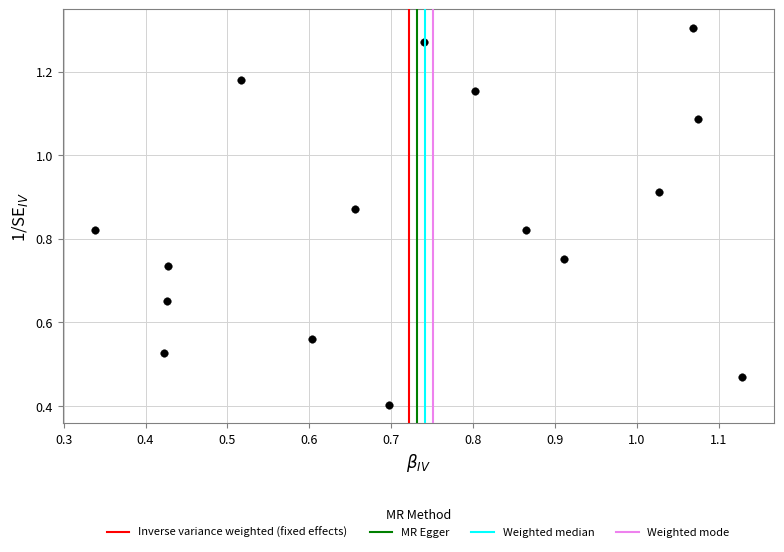

What Y value in the scatter plot is closest to 0?

0.4